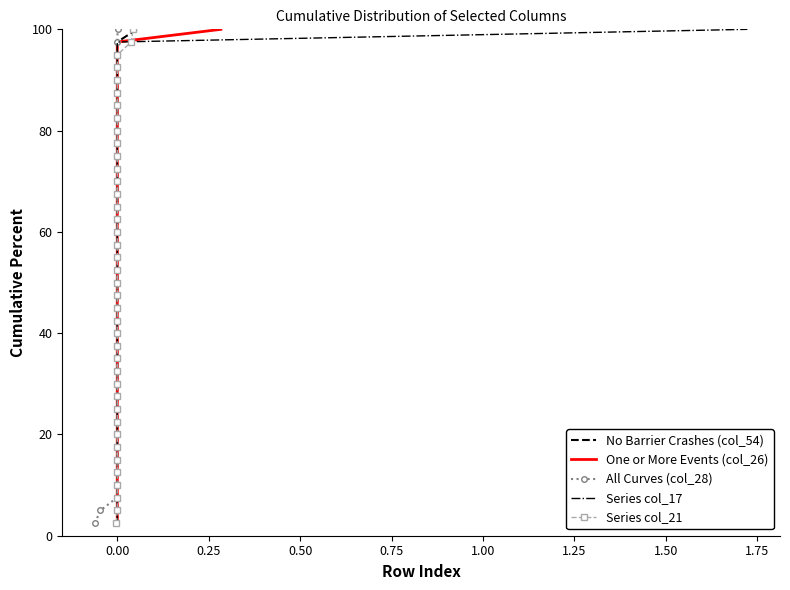

True or false: No Barrier Crashes (col_54) and Series col_17 cross at least once.

False